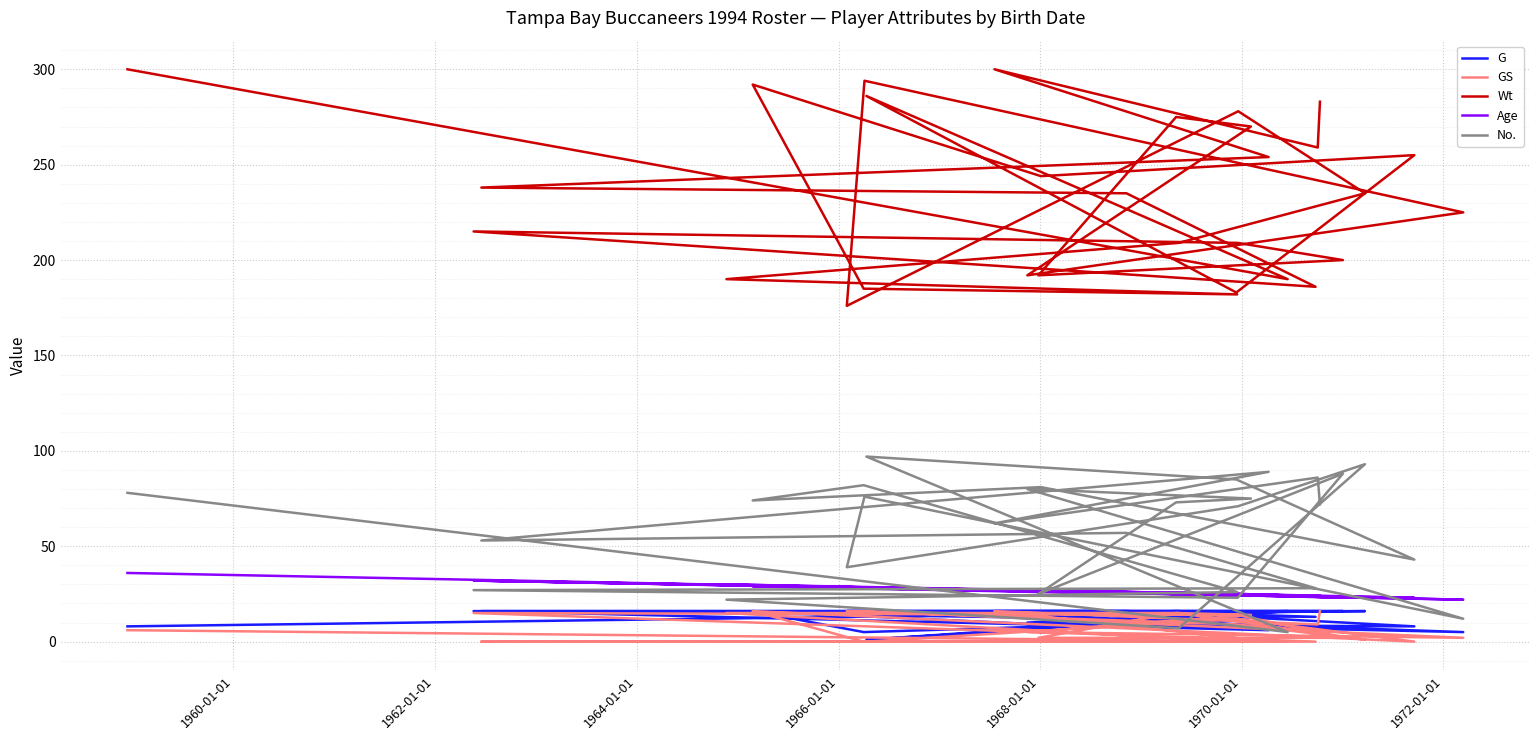

What is the difference between the maximum and second lowest values in the Age series?

13